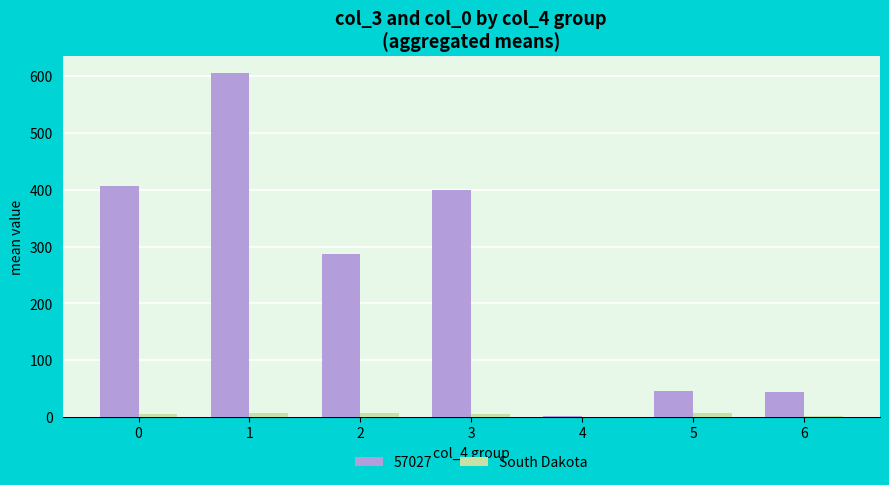

How many distinct data groups are displayed?

2